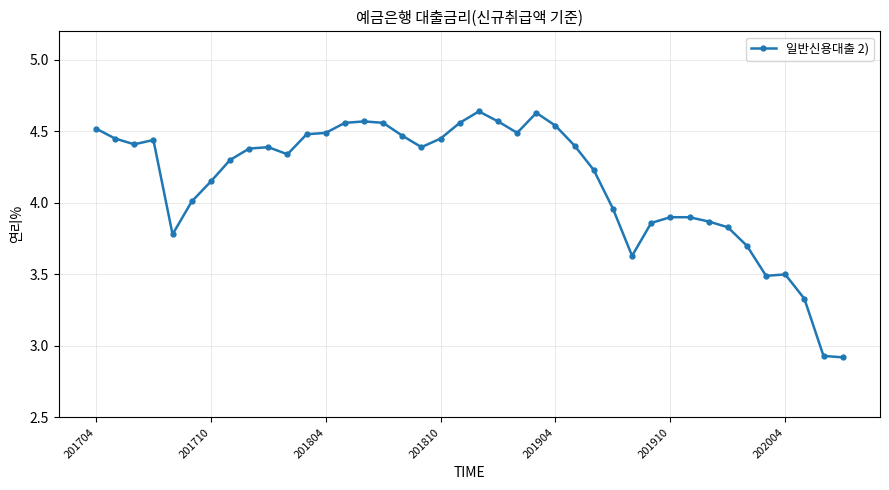

What is the sum of all values?

166.0